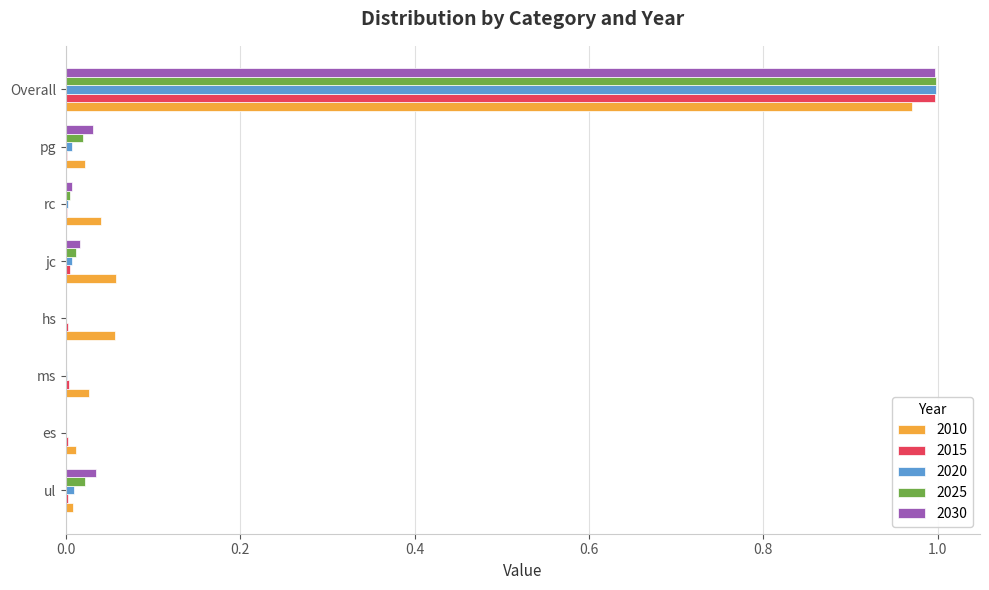

At which category does the chart reach its peak across all series?

Overall